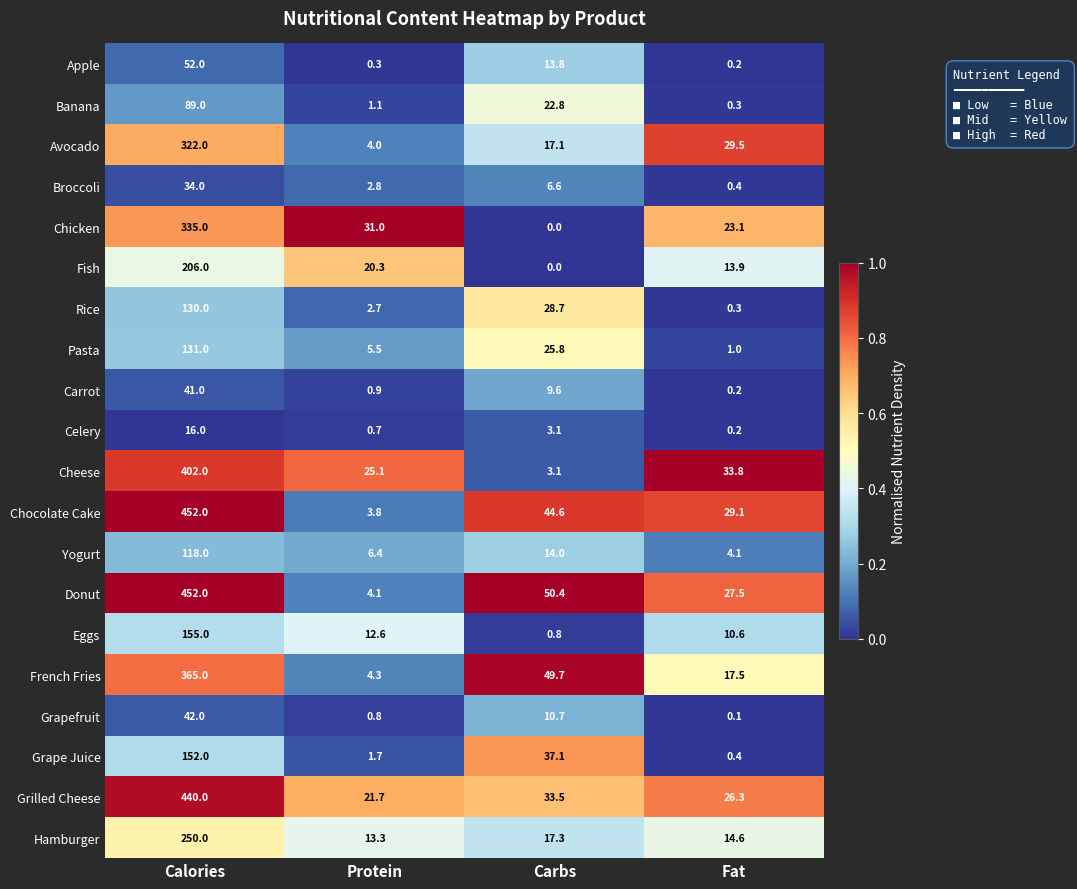

At which category is the sum across all series the highest?

Calories